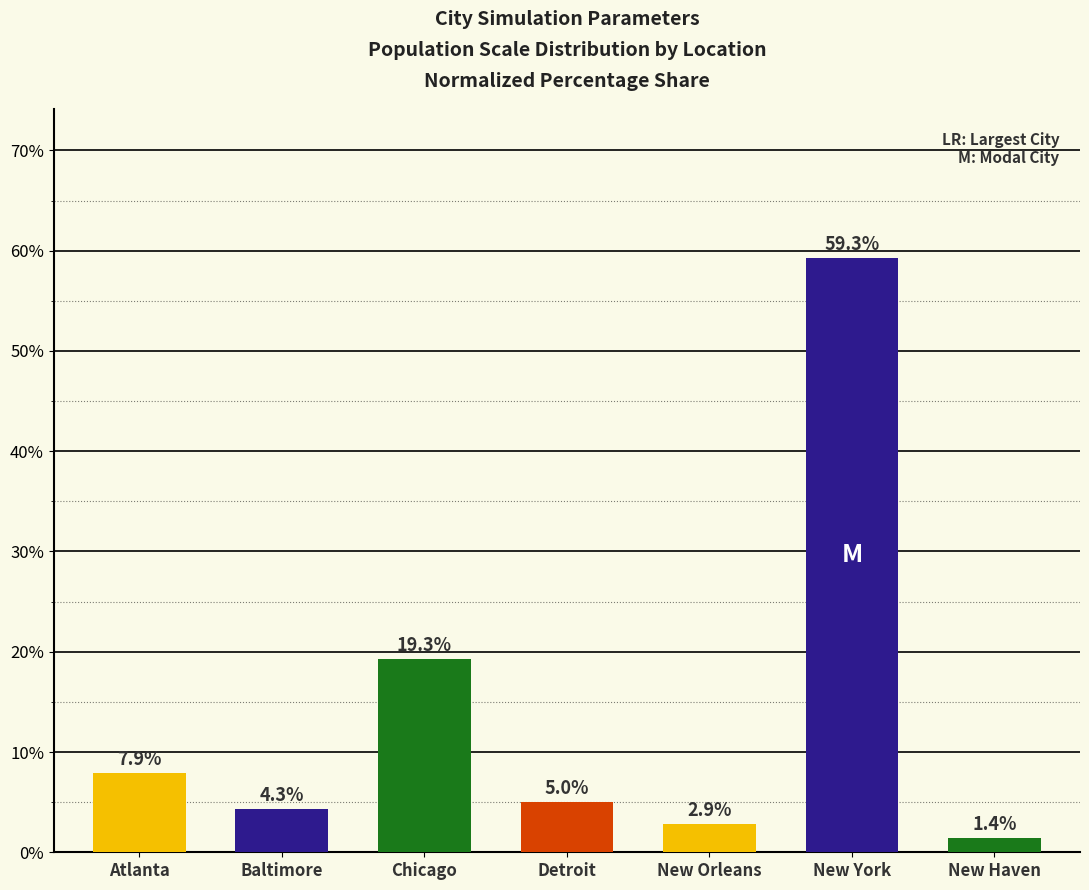

How many distinct data groups are displayed?

1